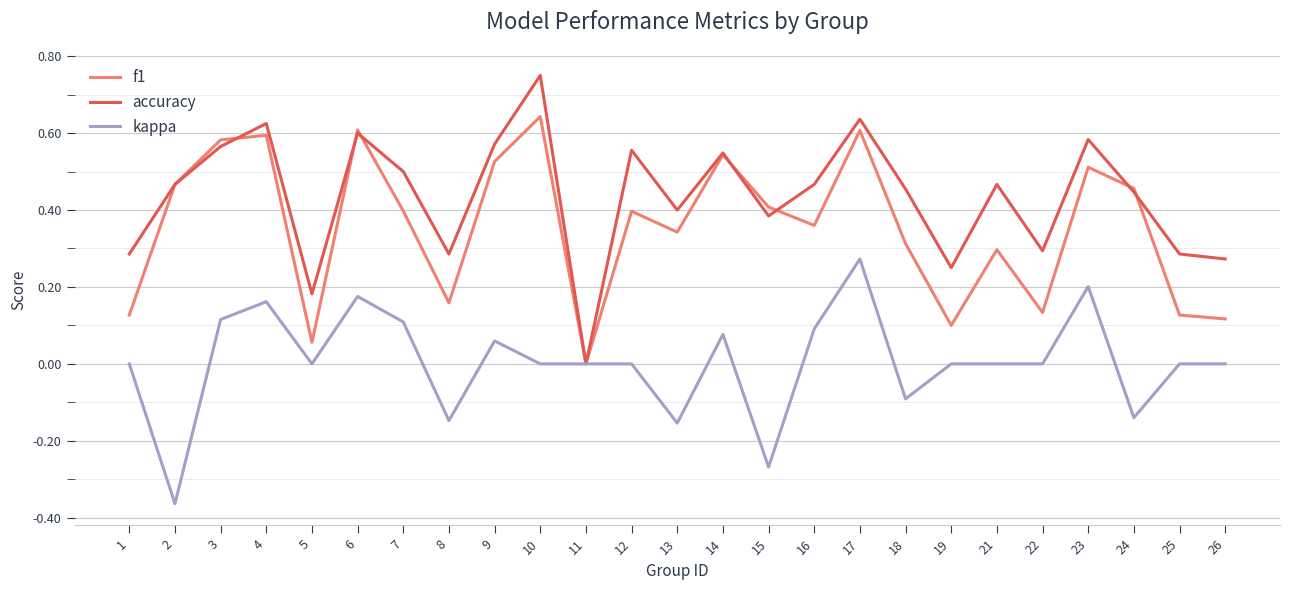

Between 8 and 16, which series saw the biggest shift?

kappa